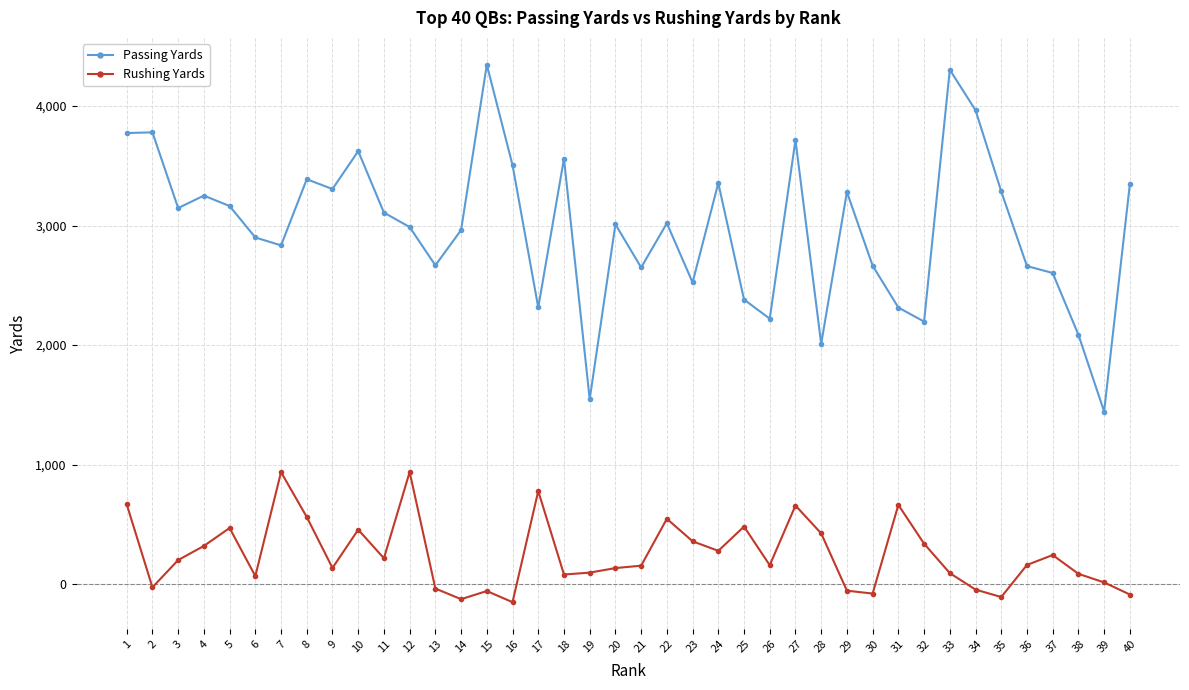

Is the value of Passing Yards at 30 greater than the value of Rushing Yards at 5?

Yes